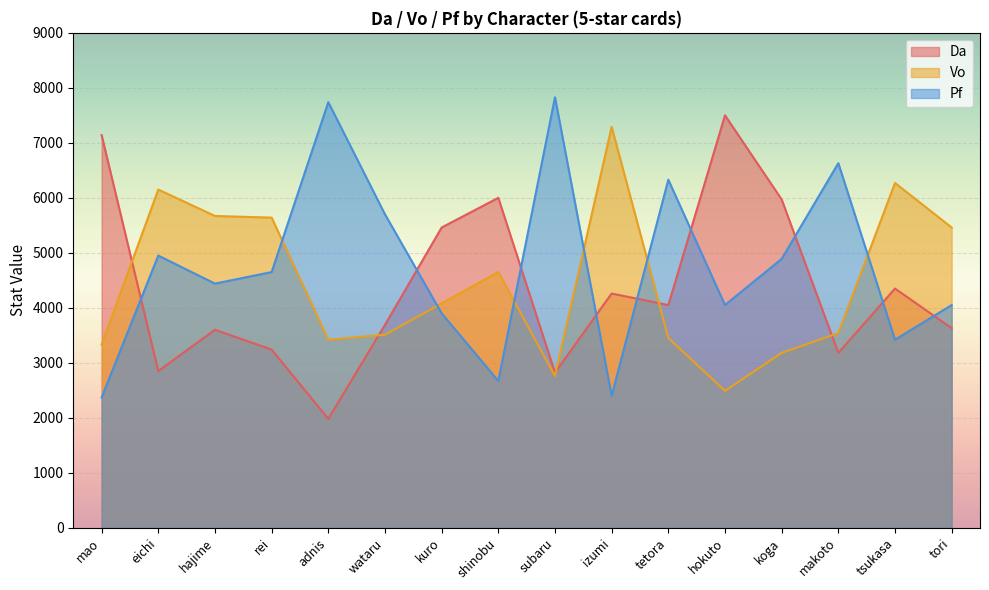

Between which two adjacent categories do Da and Pf first intersect?

mao and eichi